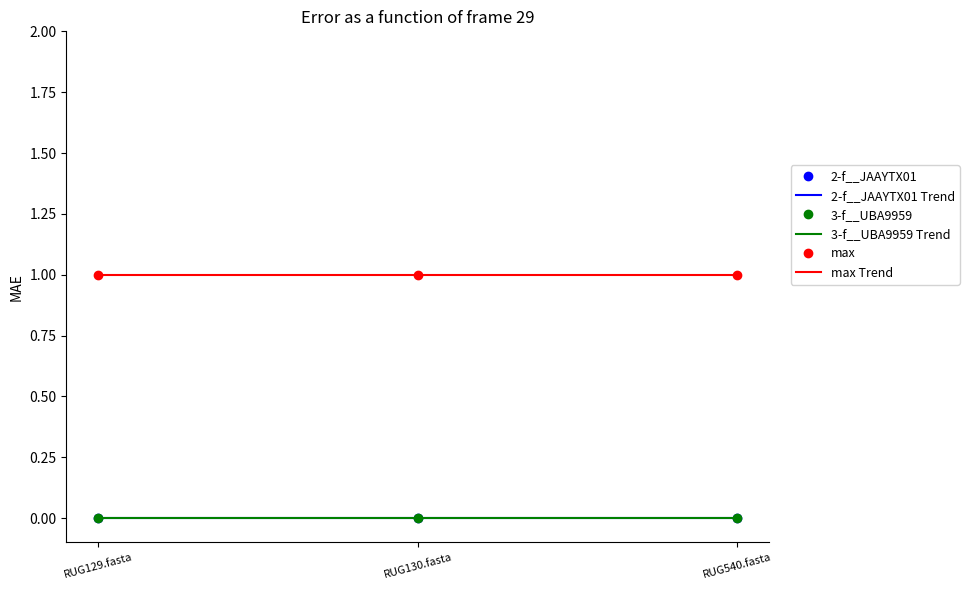

What is the spread (max minus min) of values at RUG130.fasta?

1